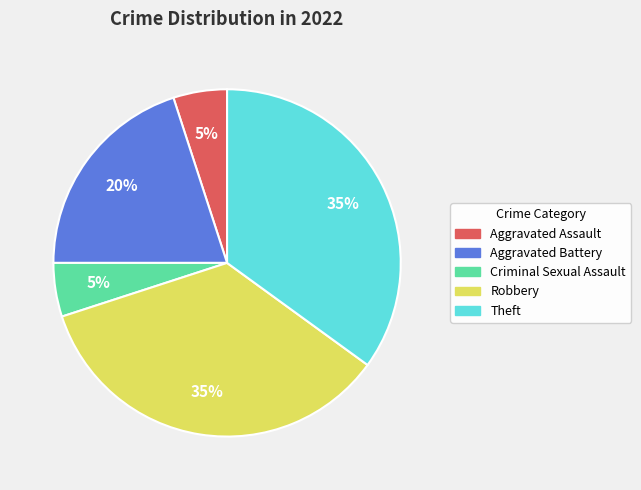

How many segments does this pie chart have?

5